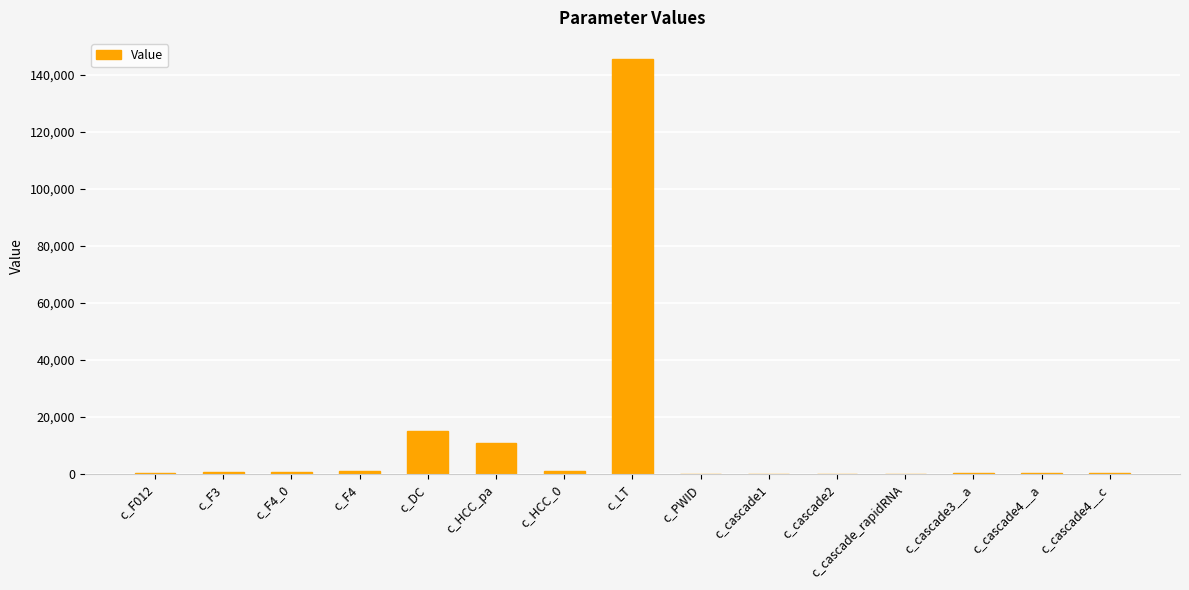

At which category does the chart reach its peak across all series?

c_LT